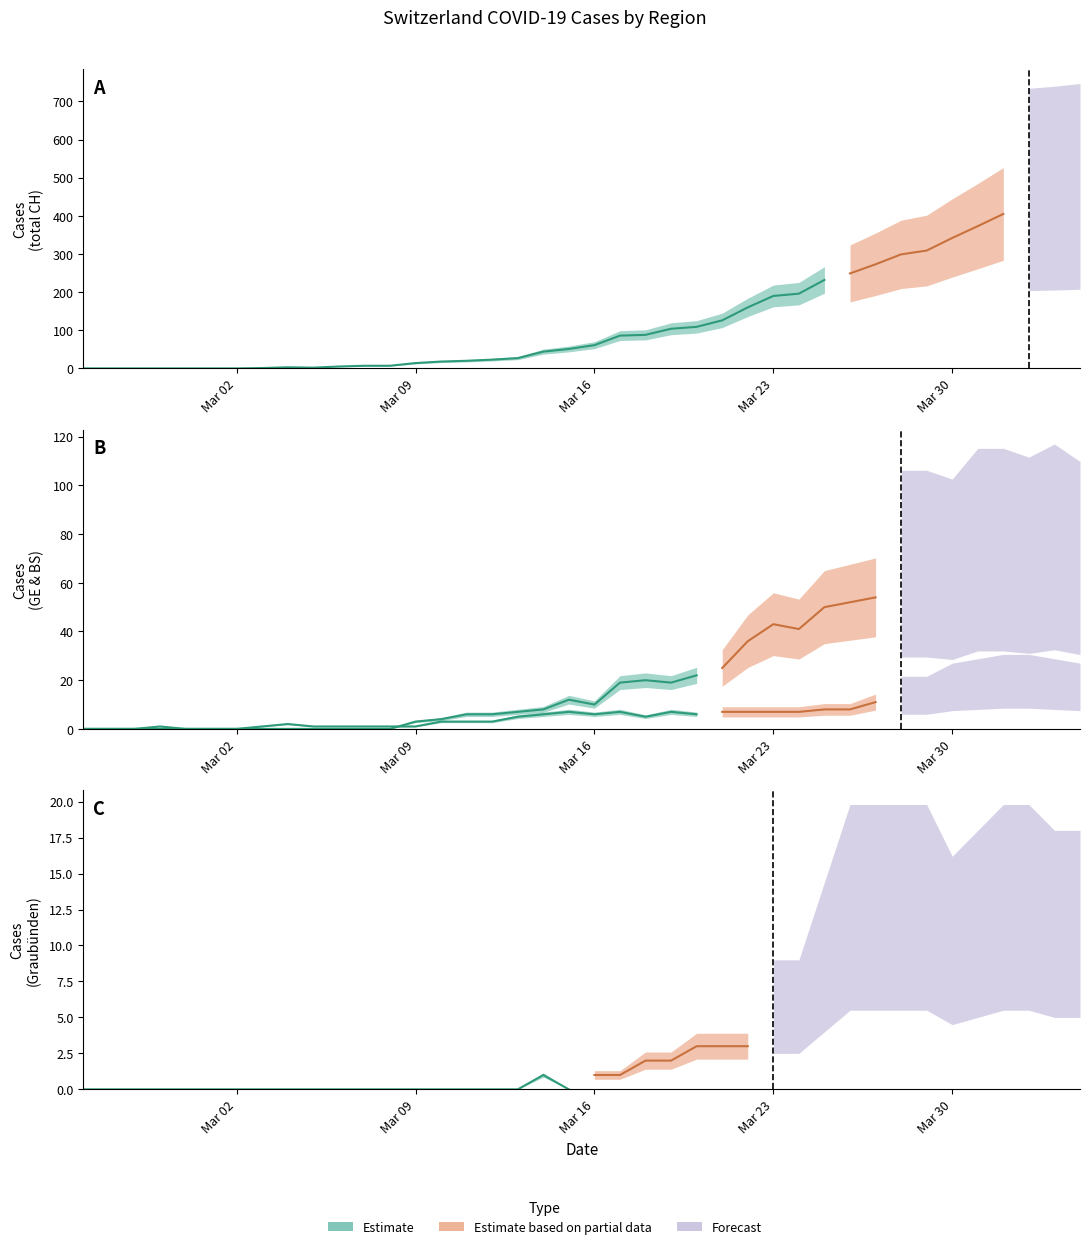

True or false: CH and BS cross at least once.

False